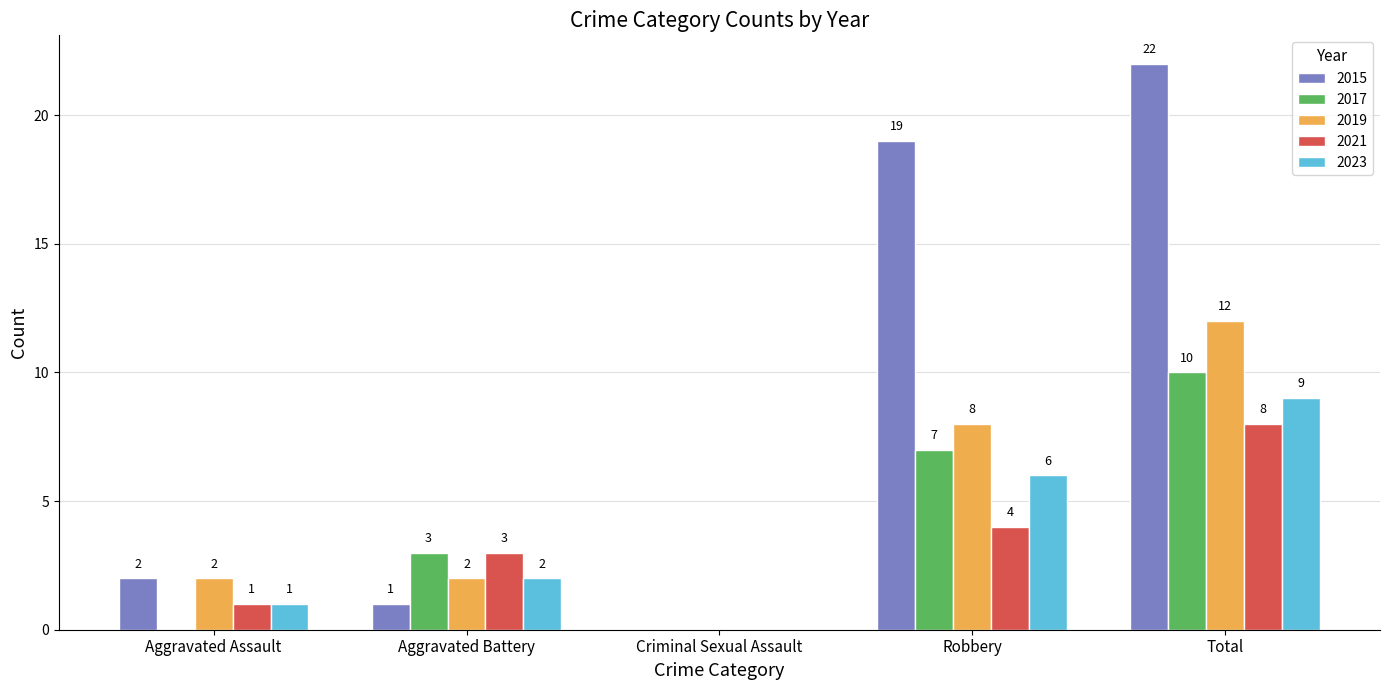

Reading right to left, transcribe all the data shown in this chart.

2015: Total=22	Robbery=19	Criminal Sexual Assault=0	Aggravated Battery=1	Aggravated Assault=2
2017: Total=10	Robbery=7	Criminal Sexual Assault=0	Aggravated Battery=3	Aggravated Assault=0
2019: Total=12	Robbery=8	Criminal Sexual Assault=0	Aggravated Battery=2	Aggravated Assault=2
2021: Total=8	Robbery=4	Criminal Sexual Assault=0	Aggravated Battery=3	Aggravated Assault=1
2023: Total=9	Robbery=6	Criminal Sexual Assault=0	Aggravated Battery=2	Aggravated Assault=1